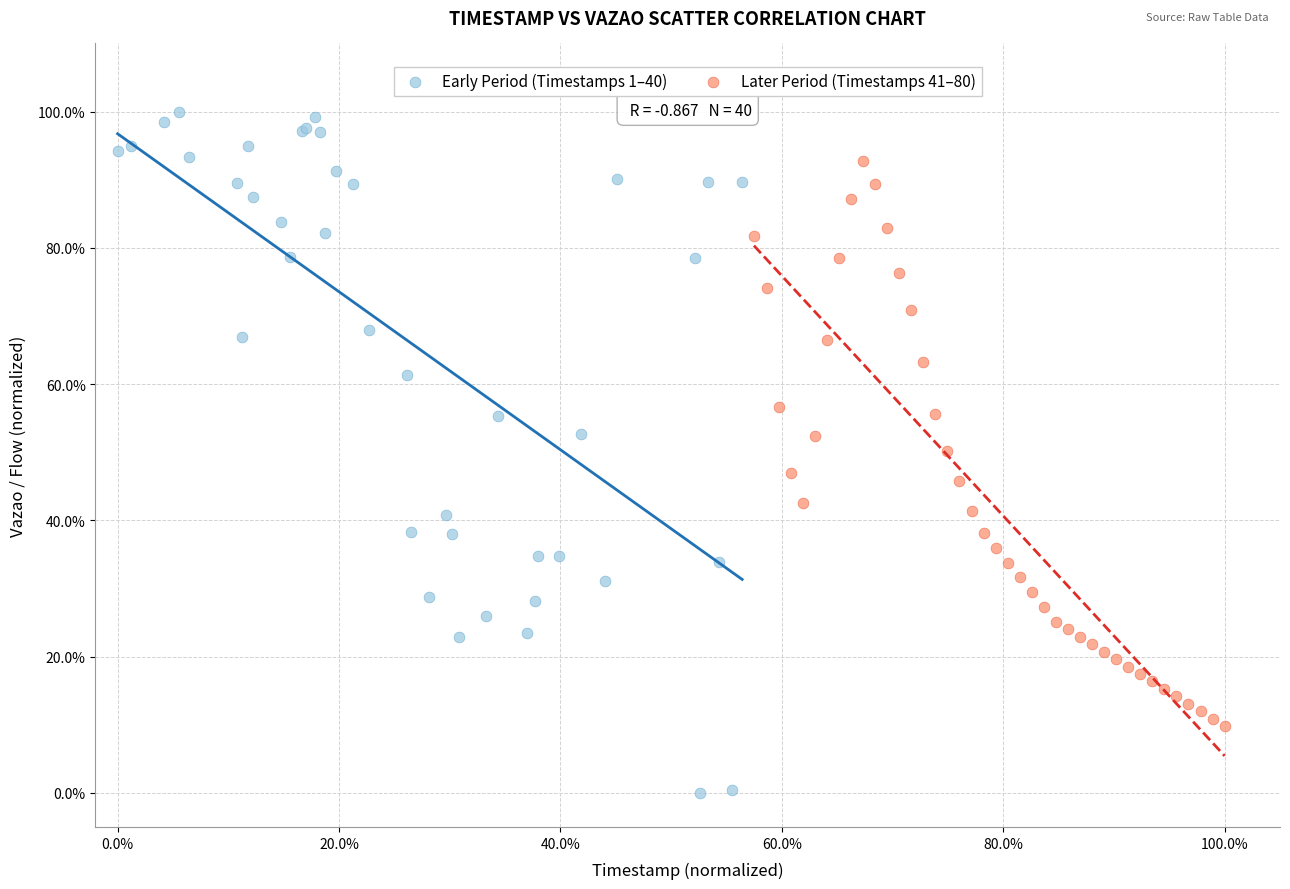

Which series has the largest Y range (max minus min)?

Early Period (Timestamps 1–40)